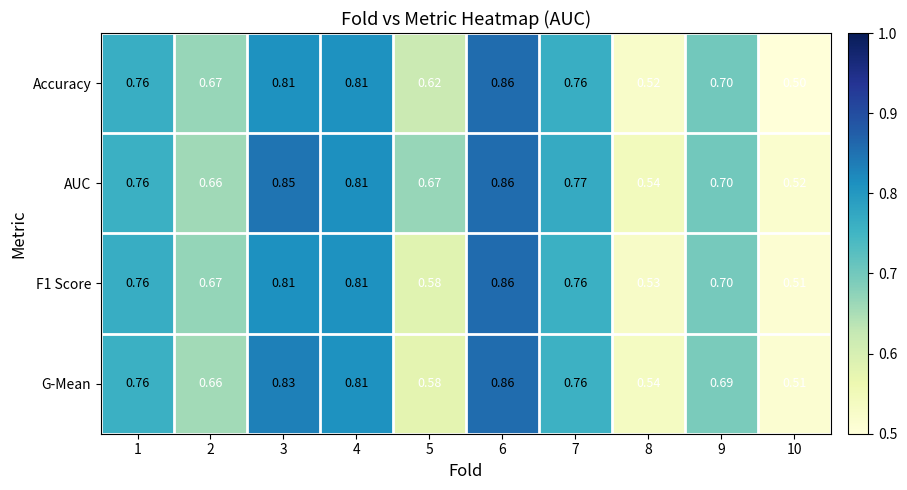

Between 4 and 10, which series saw the biggest shift?

Accuracy